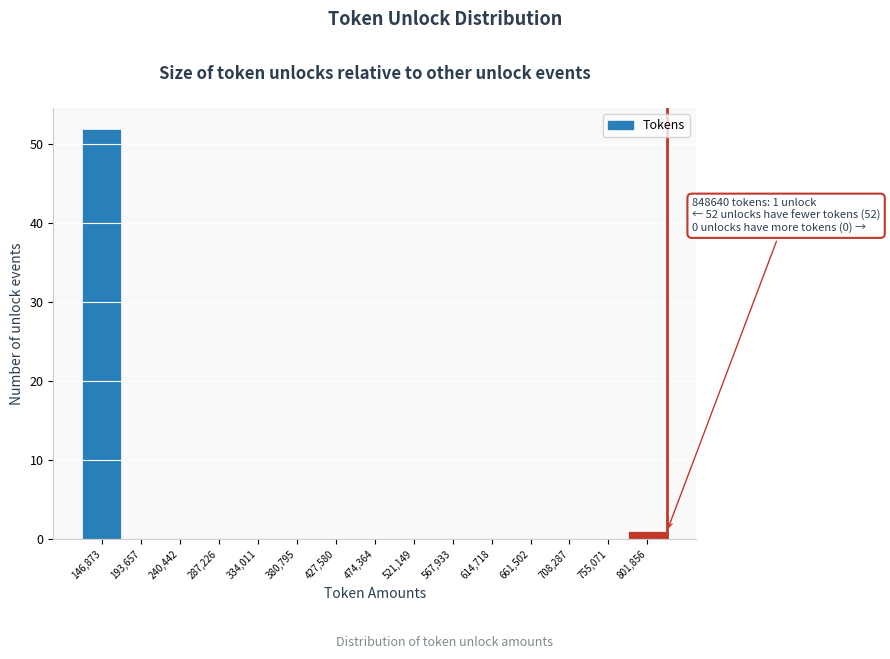

Reading left to right, extract all data points from this chart.

146,873=52	193,657=0	240,442=0	287,226=0	334,011=0	380,795=0	427,580=0	474,364=0	521,149=0	567,933=0	614,718=0	661,502=0	708,287=0	755,071=0	801,856=1